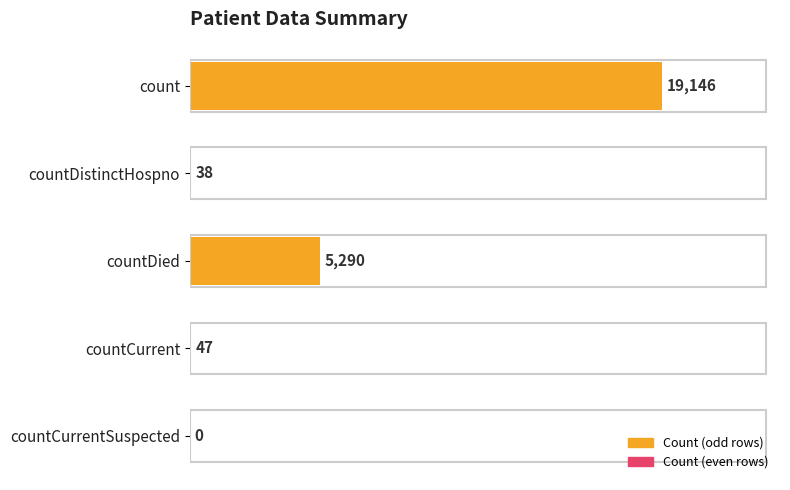

Reading top to bottom, extract all data points from this chart.

count=19146	countDistinctHospno=38	countDied=5290	countCurrent=47	countCurrentSuspected=0